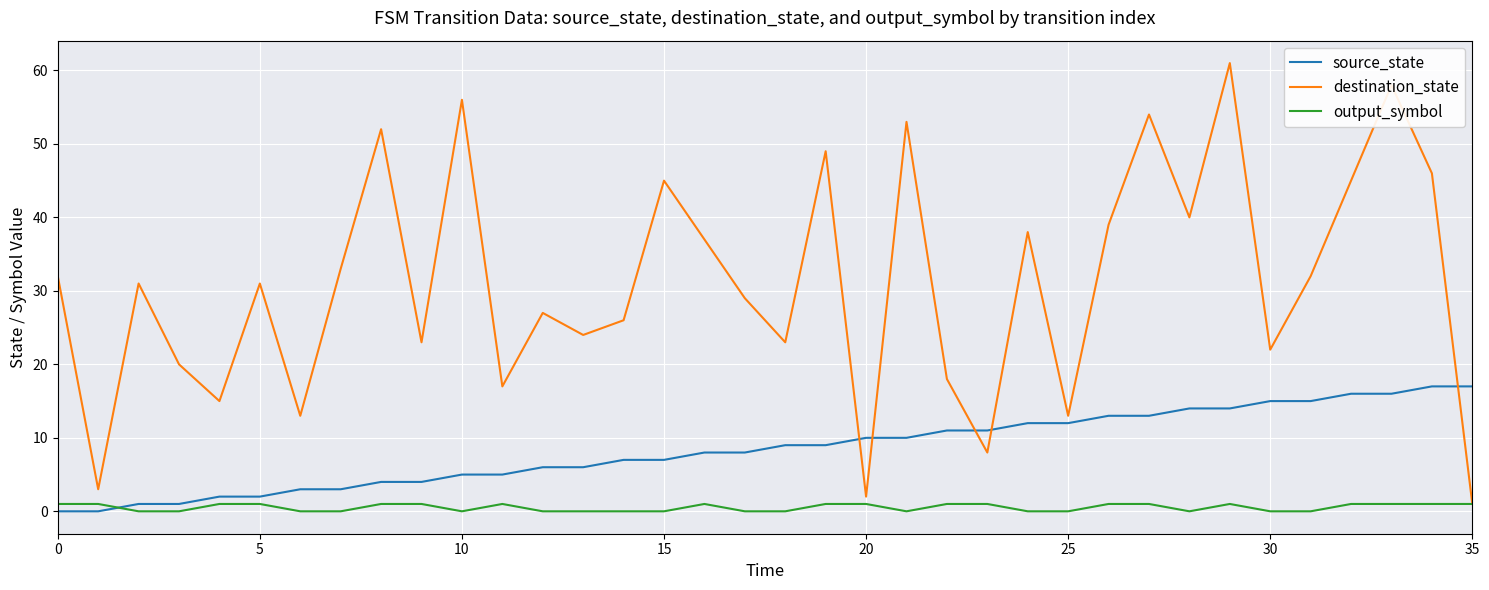

What is the highest value of the output_symbol series?

1